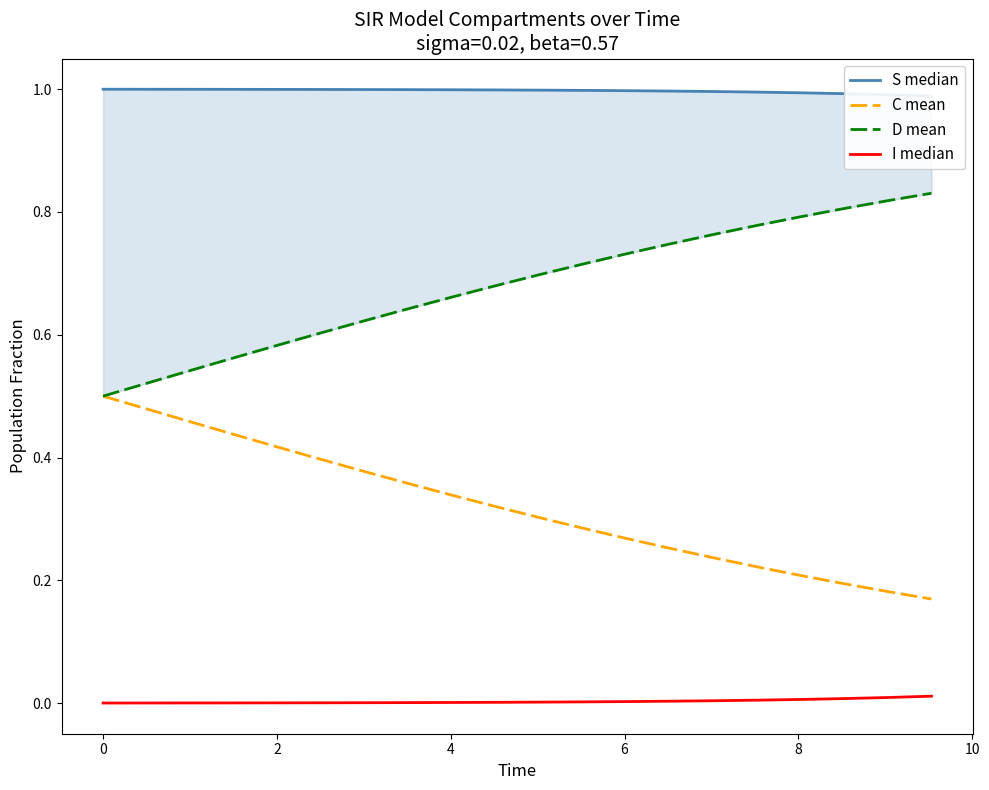

What is the difference between the maximum and second lowest values in the D mean series?

0.3